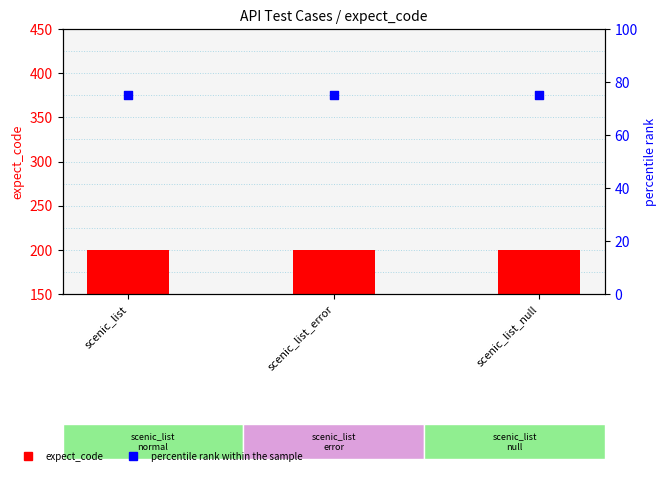

What is the total value across all series at scenic_list?

275